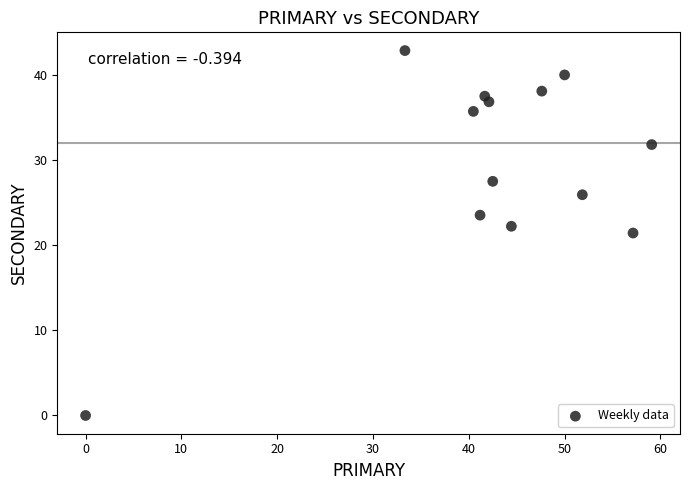

What is the range of Y values (max minus min)?

42.9